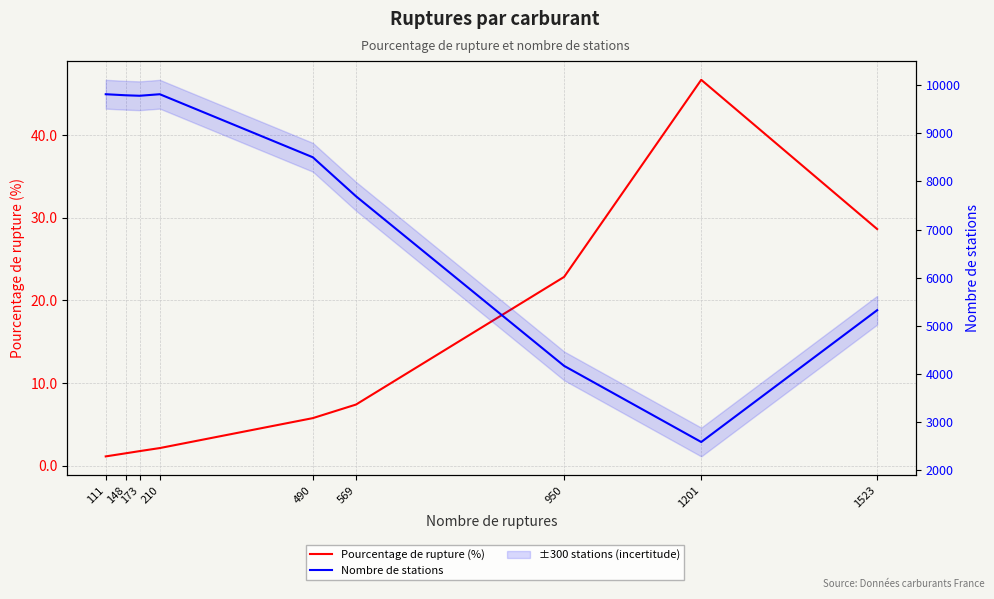

At which category is the sum across all series the highest?

210